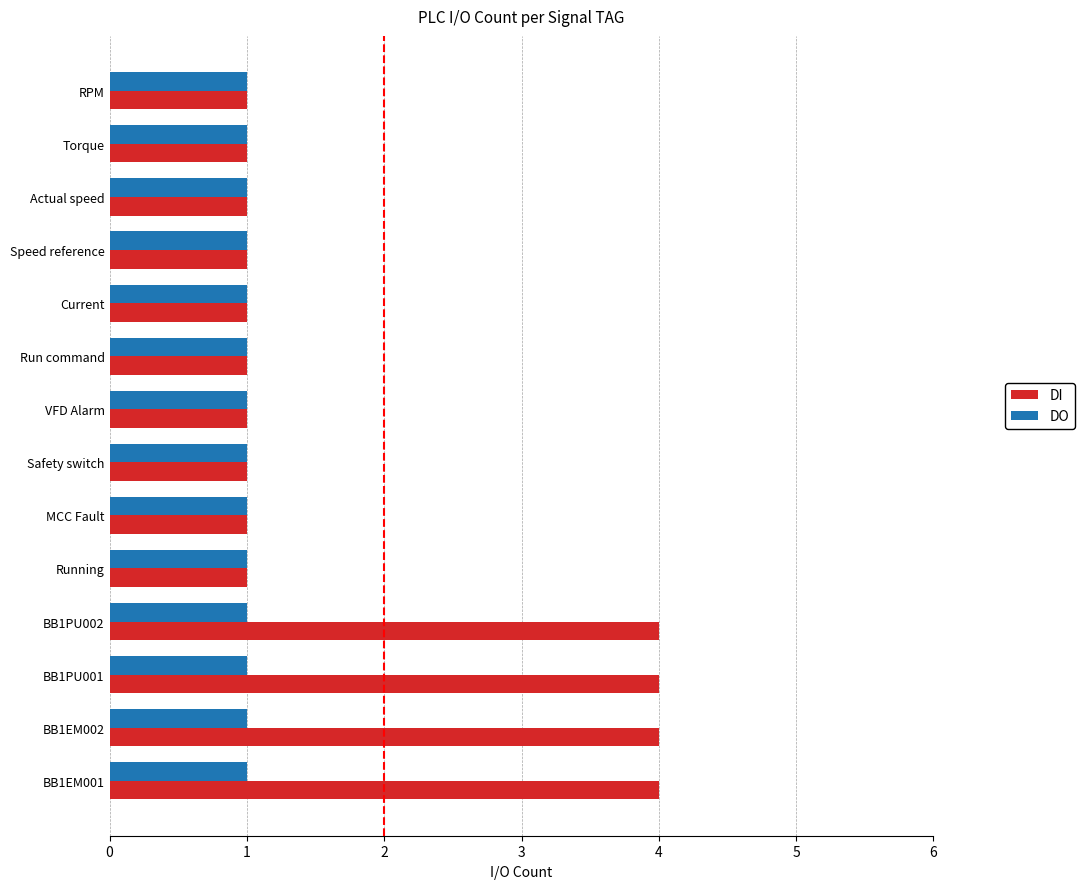

Is the value of DO at BB1PU002 greater than the value of DI at BB1PU002?

No